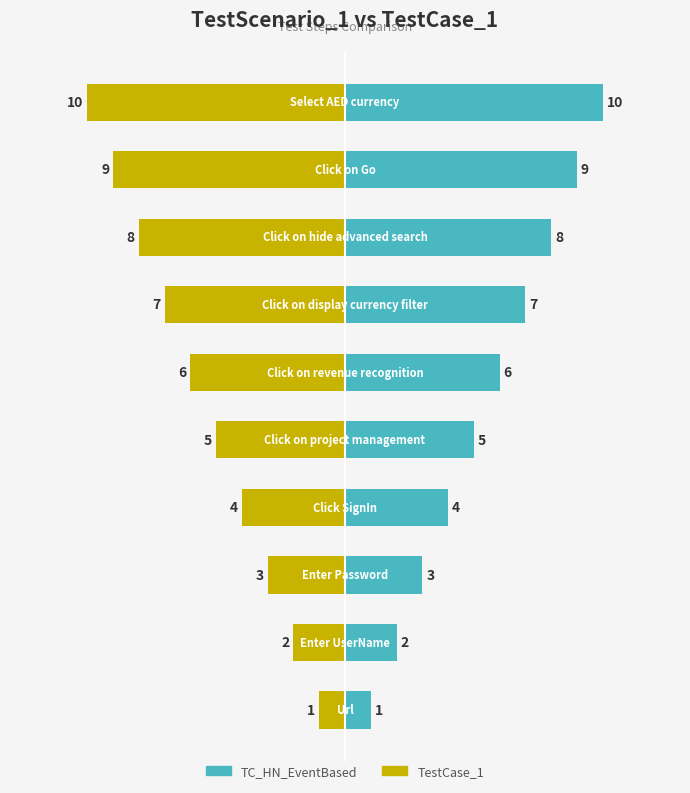

At 3, list the series in order from largest to smallest.

TC_HN_EventBased, TestCase_1